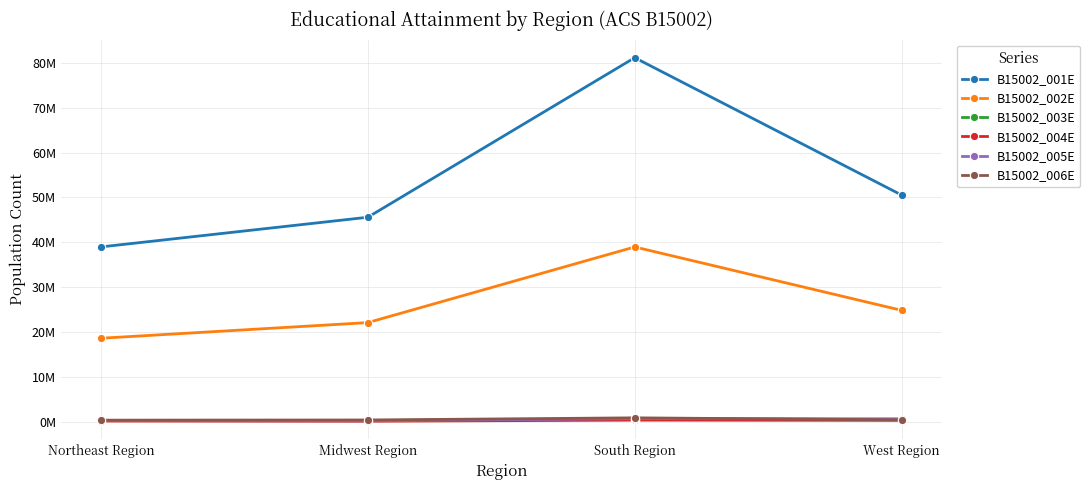

What are all the series names shown in the legend?

B15002_001E, B15002_002E, B15002_003E, B15002_004E, B15002_005E, B15002_006E